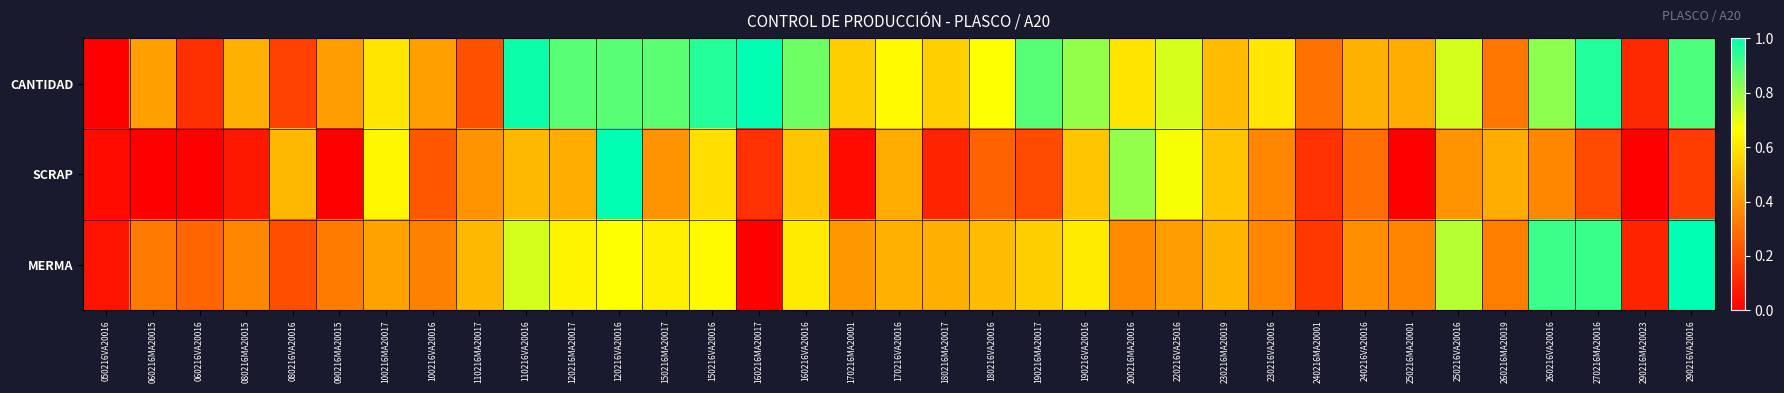

Reading left to right, what are all the values shown in this chart?

CANTIDAD: 050216VA20016=0.0	060216MA20015=0.4	060216VA20016=0.1	080216MA20015=0.5	080216VA20016=0.2	090216MA20015=0.4	100216MA20017=0.6	100216VA20016=0.4	110216MA20017=0.2	110216VA20016=1.0	120216MA20017=0.9	120216VA20016=0.9	150216MA20017=0.9	150216VA20016=1.0	160216MA20017=1.0	160216VA20016=0.9	170216MA20001=0.5	170216VA20016=0.7	180216MA20017=0.5	180216VA20016=0.7	190216MA20017=0.9	190216VA20016=0.8	200216MA20016=0.6	220216VA25016=0.7	230216MA20019=0.5	230216VA20016=0.6	240216MA20001=0.3	240216VA20016=0.5	250216MA20001=0.4	250216VA20016=0.7	260216MA20019=0.3	260216VA20016=0.8	270216MA20016=1.0	290216MA20023=0.1	290216VA20016=0.9
SCRAP: 050216VA20016=0.0	060216MA20015=0.0	060216VA20016=0.0	080216MA20015=0.1	080216VA20016=0.5	090216MA20015=0.0	100216MA20017=0.6	100216VA20016=0.2	110216MA20017=0.4	110216VA20016=0.5	120216MA20017=0.5	120216VA20016=1.0	150216MA20017=0.4	150216VA20016=0.6	160216MA20017=0.1	160216VA20016=0.5	170216MA20001=0.0	170216VA20016=0.5	180216MA20017=0.1	180216VA20016=0.3	190216MA20017=0.2	190216VA20016=0.5	200216MA20016=0.8	220216VA25016=0.7	230216MA20019=0.5	230216VA20016=0.4	240216MA20001=0.1	240216VA20016=0.3	250216MA20001=0.0	250216VA20016=0.4	260216MA20019=0.5	260216VA20016=0.4	270216MA20016=0.2	290216MA20023=0.0	290216VA20016=0.2
MERMA: 050216VA20016=0.1	060216MA20015=0.3	060216VA20016=0.3	080216MA20015=0.4	080216VA20016=0.2	090216MA20015=0.3	100216MA20017=0.4	100216VA20016=0.3	110216MA20017=0.5	110216VA20016=0.7	120216MA20017=0.6	120216VA20016=0.7	150216MA20017=0.6	150216VA20016=0.7	160216MA20017=0.0	160216VA20016=0.6	170216MA20001=0.4	170216VA20016=0.5	180216MA20017=0.5	180216VA20016=0.5	190216MA20017=0.5	190216VA20016=0.6	200216MA20016=0.4	220216VA25016=0.4	230216MA20019=0.5	230216VA20016=0.4	240216MA20001=0.2	240216VA20016=0.4	250216MA20001=0.4	250216VA20016=0.8	260216MA20019=0.3	260216VA20016=0.9	270216MA20016=0.9	290216MA20023=0.1	290216VA20016=1.0